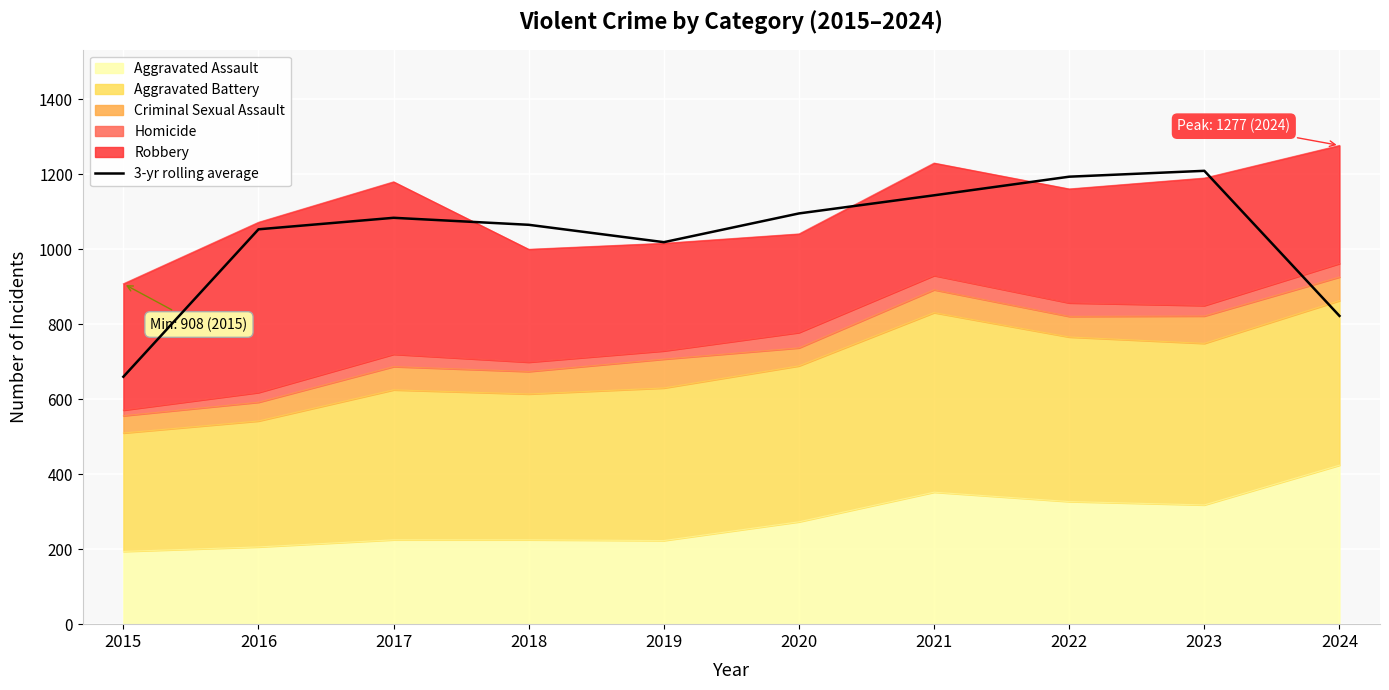

The value at 2024 is 822.3. True or false?

True